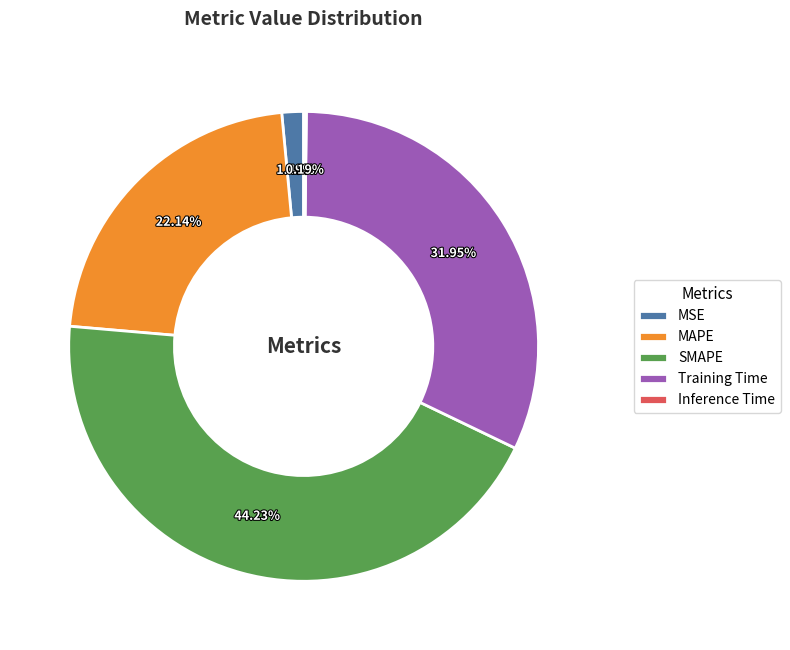

Does MAPE represent more than half of the total?

No